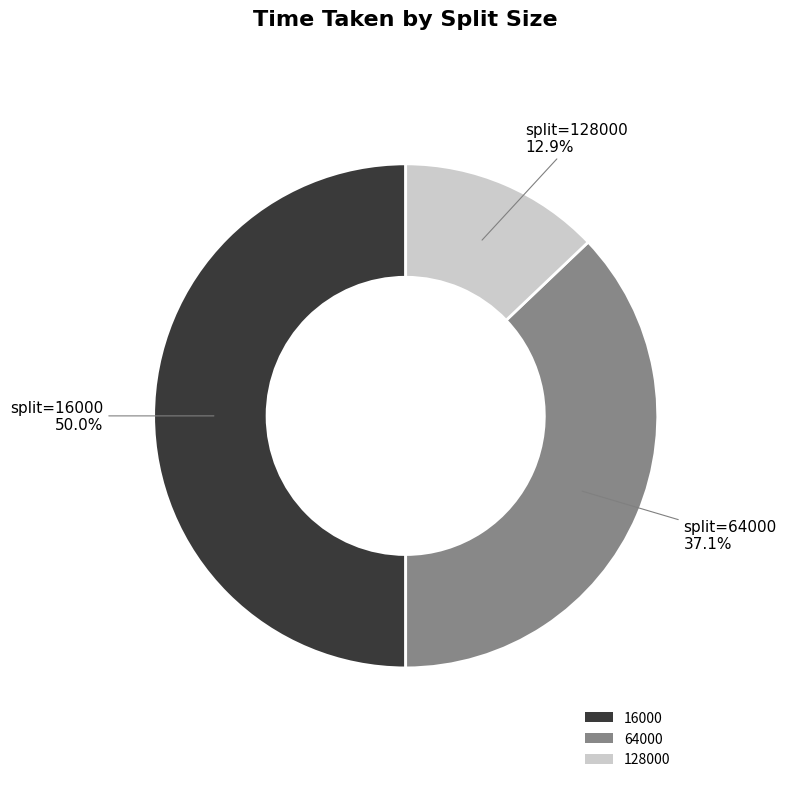

Does 64000 represent more than half of the total?

No